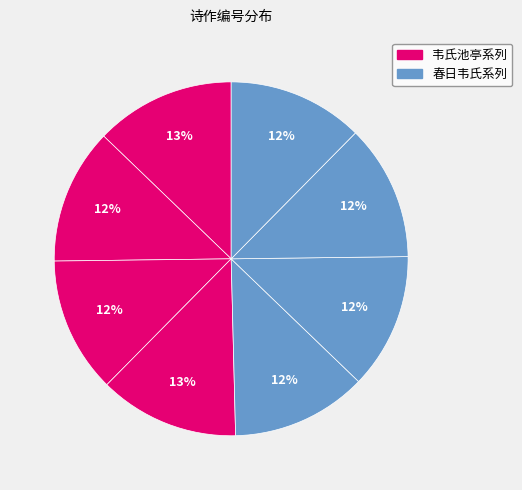

Count the number of slices in the pie.

8